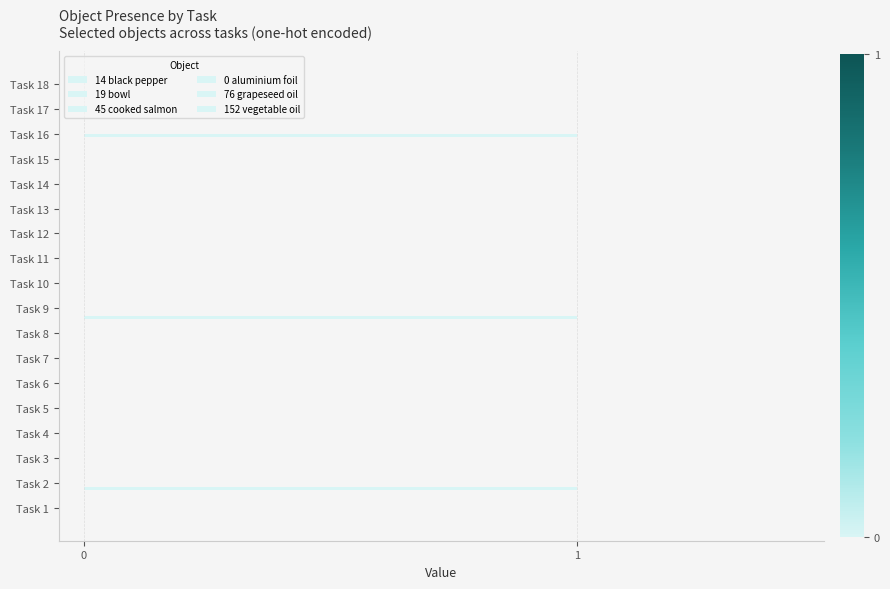

What is the difference between the maximum and minimum values in the 45 cooked salmon series?

1.0